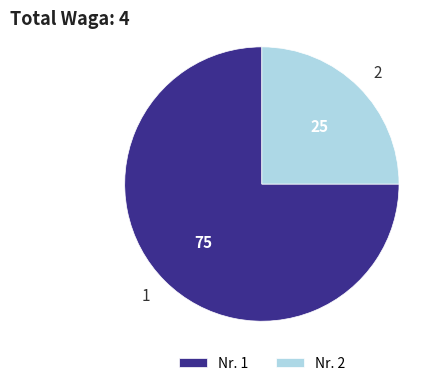

How many slices are in this pie chart?

2